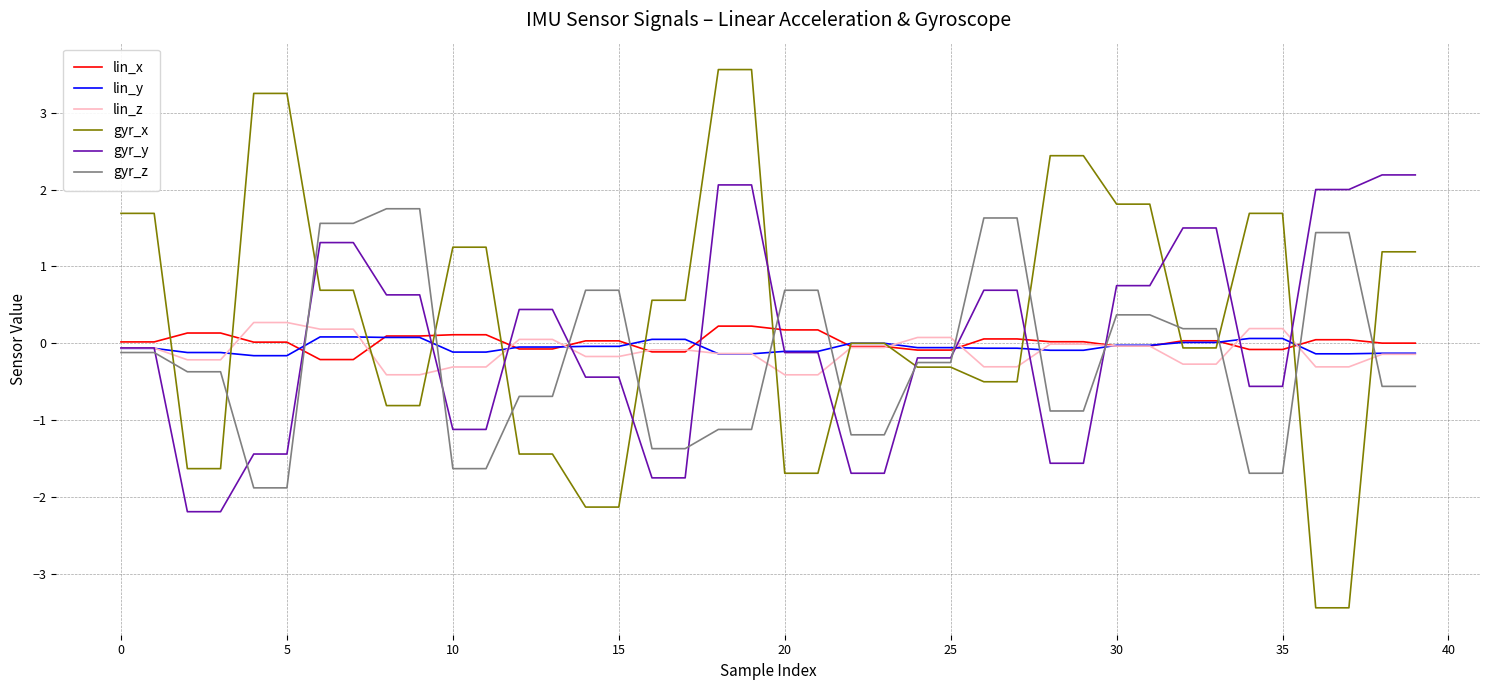

Is this an area chart (filled region under the line)?

No